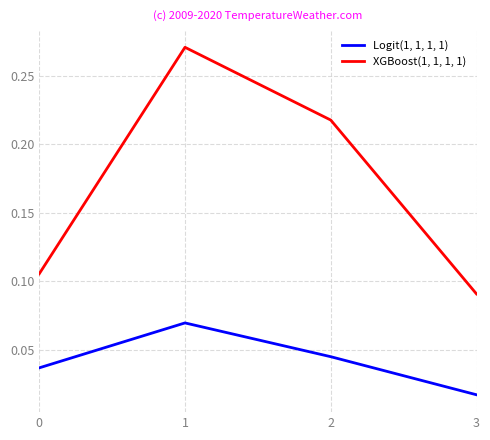

True or false: Logit(1, 1, 1, 1) and XGBoost(1, 1, 1, 1) intersect in this chart.

False